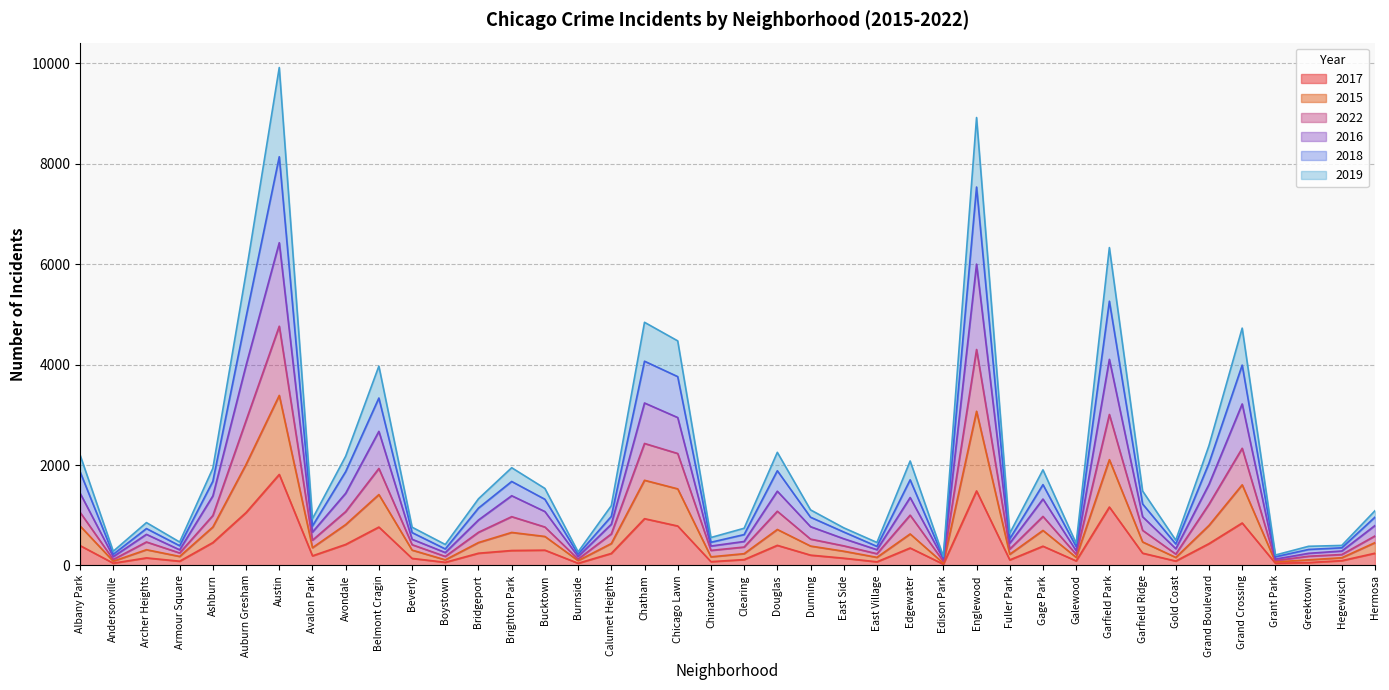

What is the lowest value of the 2017 series?

26